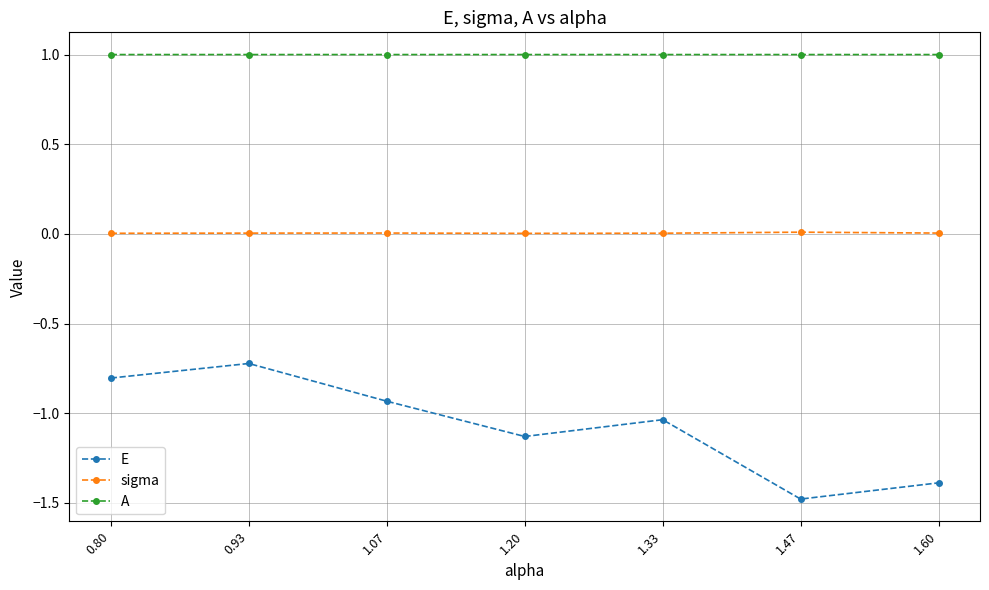

Rank the series at 1.33 from highest to lowest value.

A, sigma, E